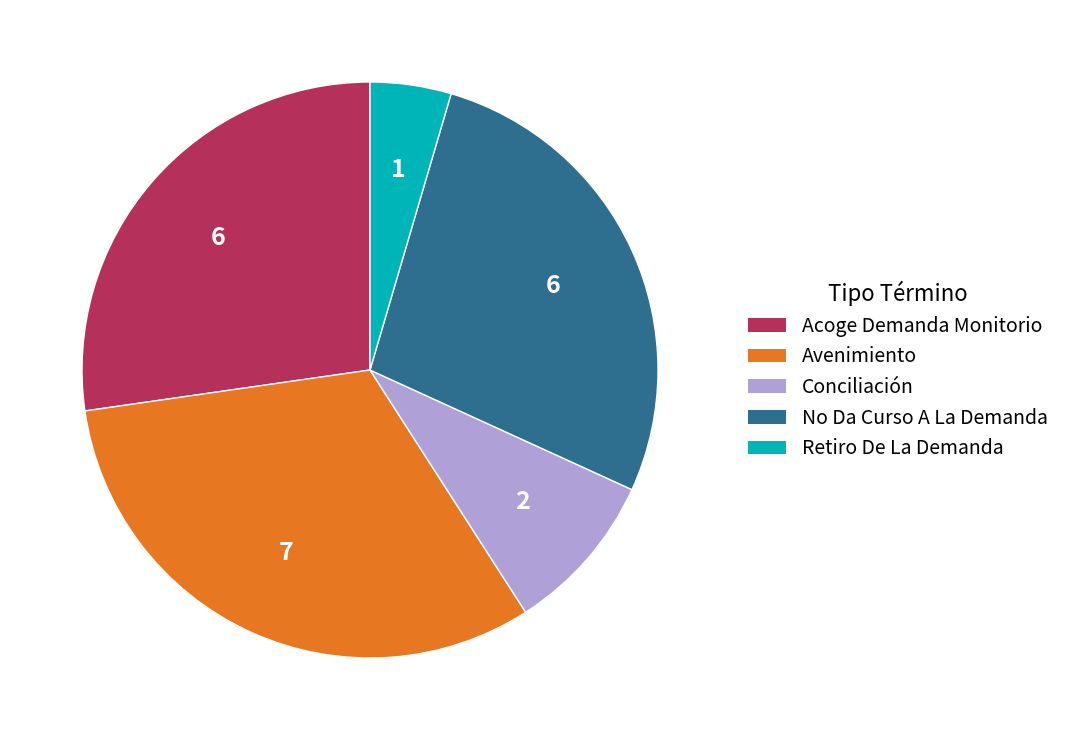

Which slice is the largest?

Avenimiento